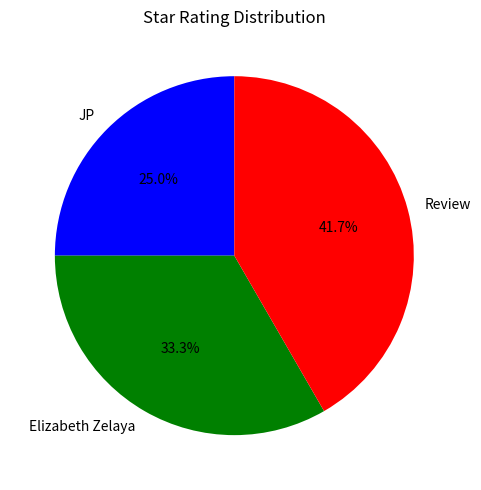

What is the largest slice in the pie chart?

Review